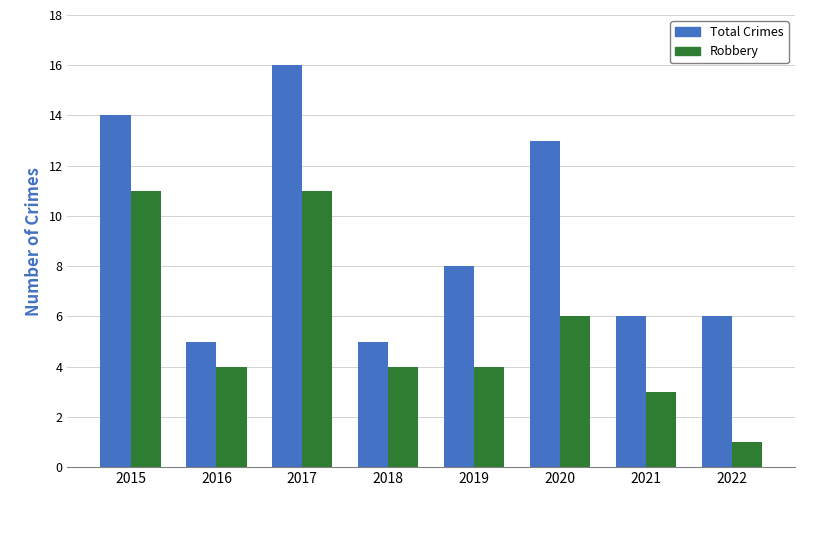

List the series in order of their peak value, highest first.

Total Crimes, Robbery